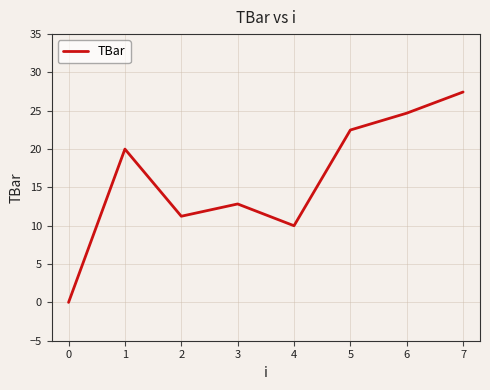

At which label is the value closest to 13?

3